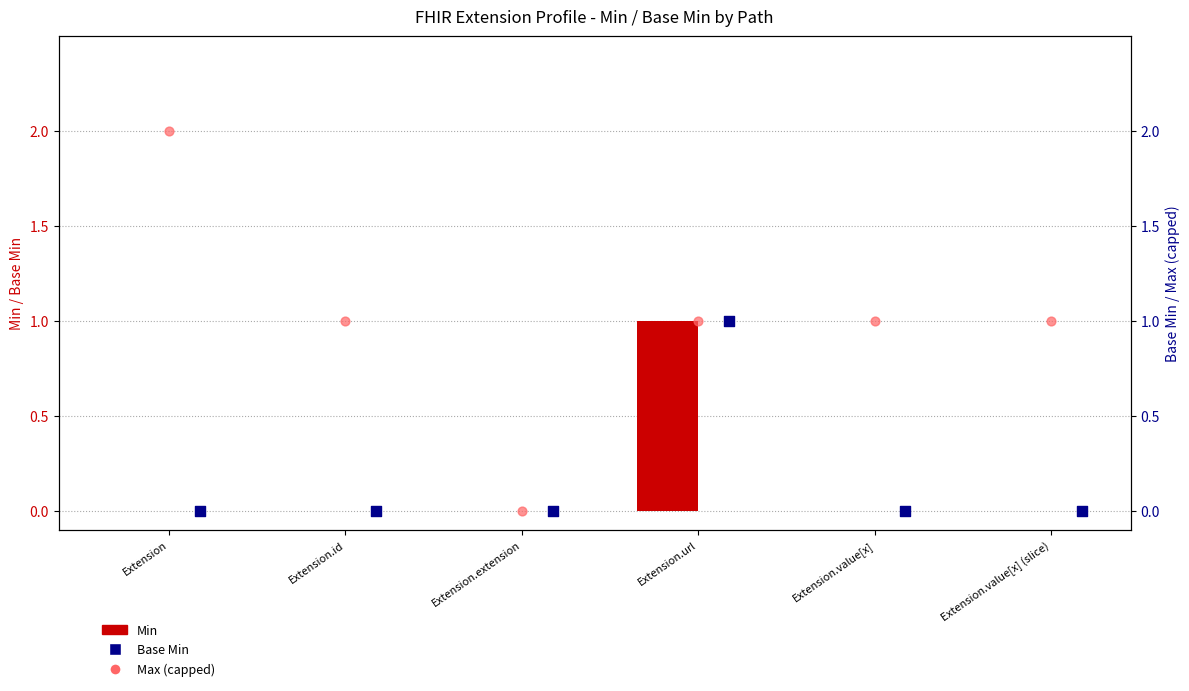

At how many categories does at least one series exceed 0?

5